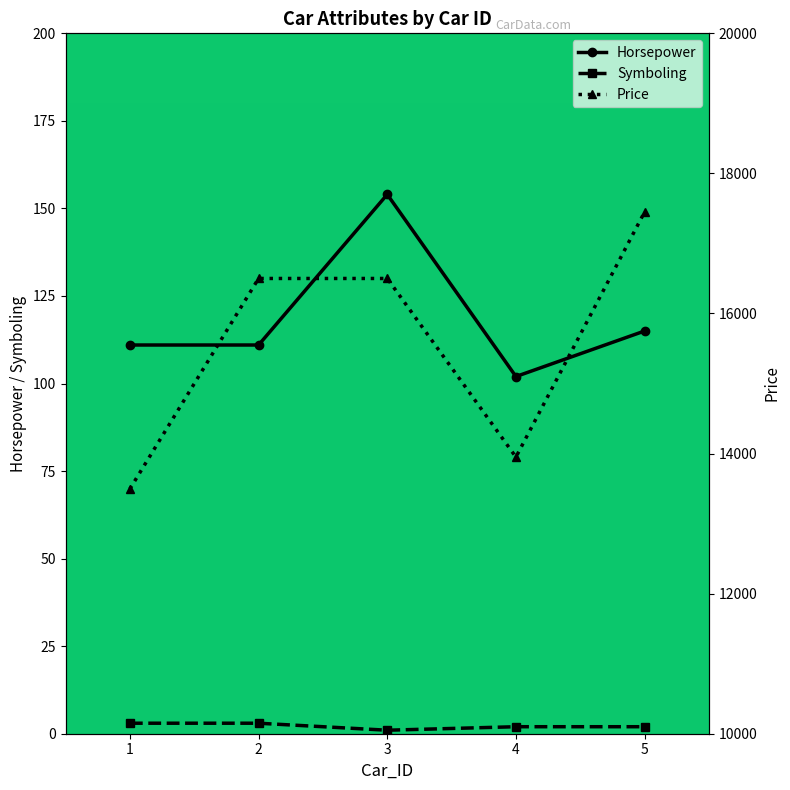

At how many categories does at least one series exceed 17382?

1